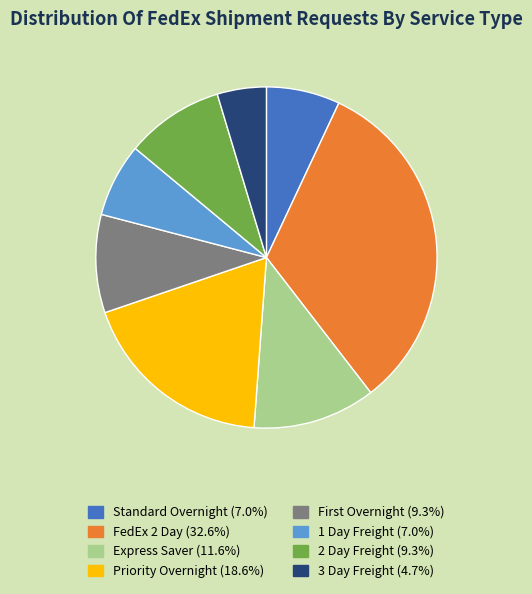

Is there any slice that represents more than half of the pie?

No